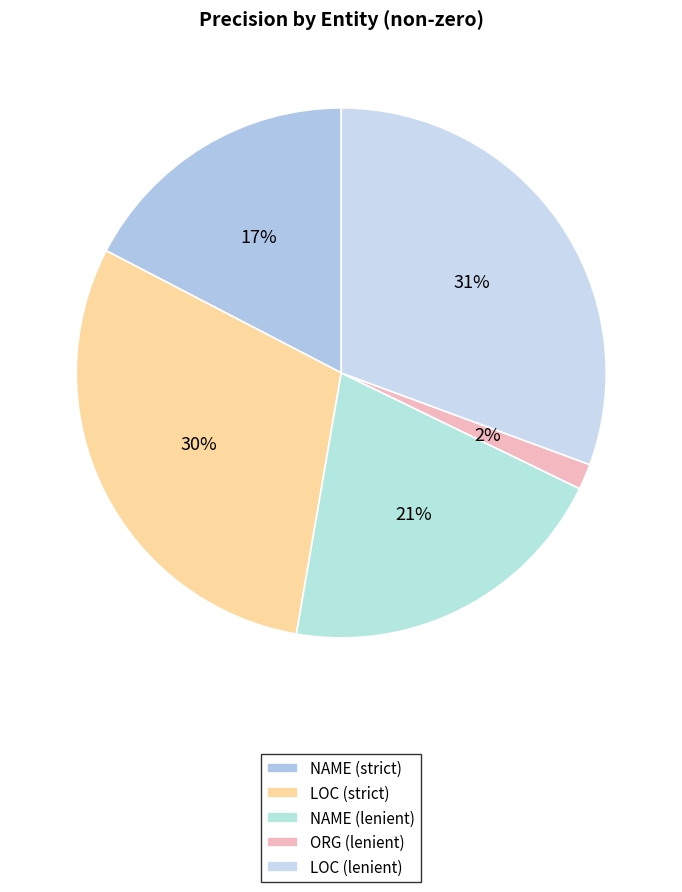

To the nearest percent, what portion does LOC (lenient) represent?

31%